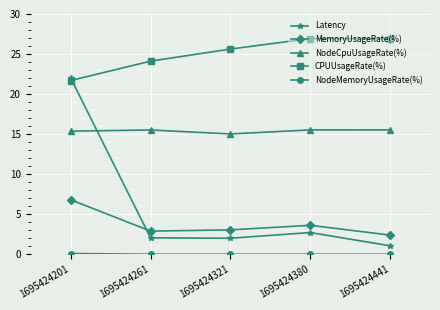

What is the difference between the maximum and minimum values in the CPUUsageRate(%) series?

5.2